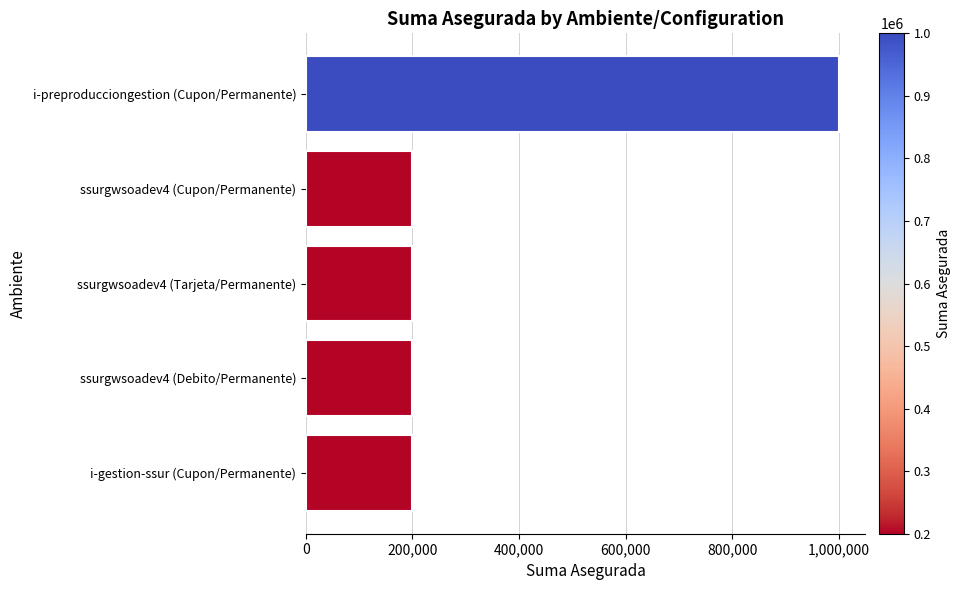

Count the number of categories in the chart.

5